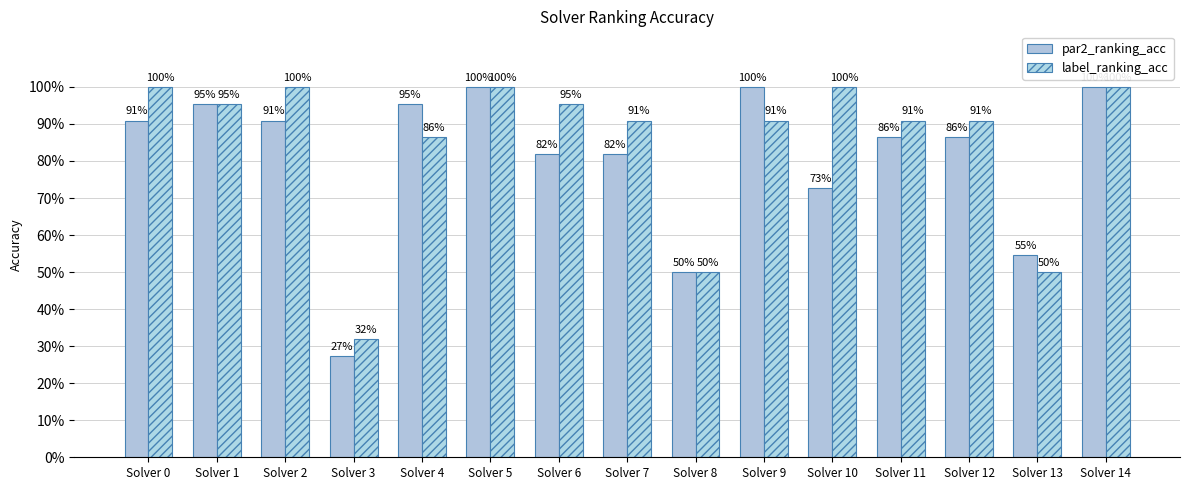

What is the minimum value shown in the chart?

0.3